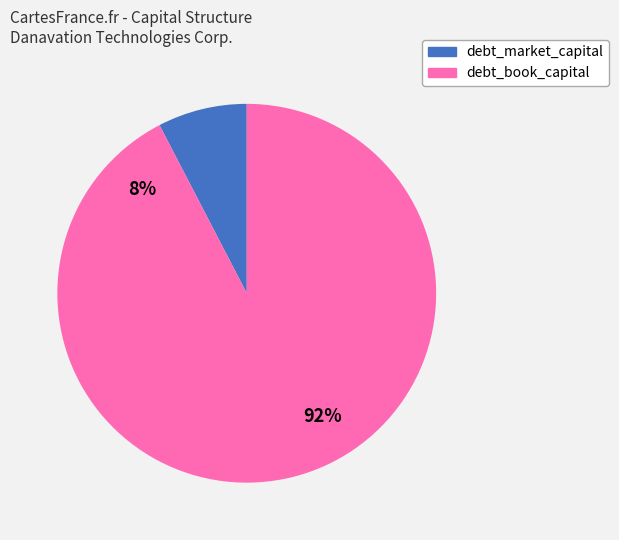

Do debt_market_capital and debt_book_capital together represent more than half of the pie?

Yes